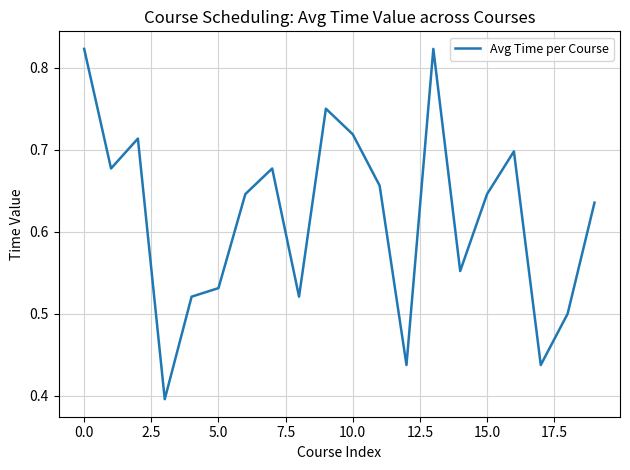

The value at 0.0 is 1.4. True or false?

False